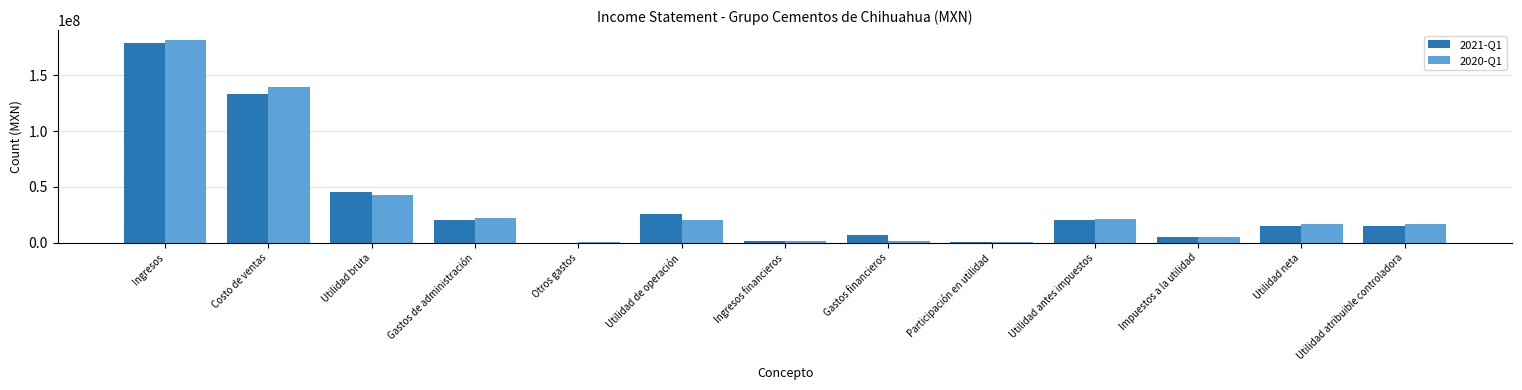

How many groups of bars are there?

13